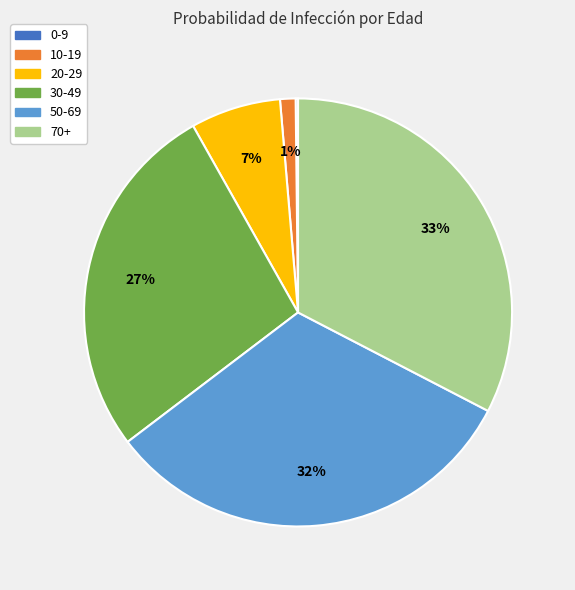

Is there a majority slice in this chart?

No